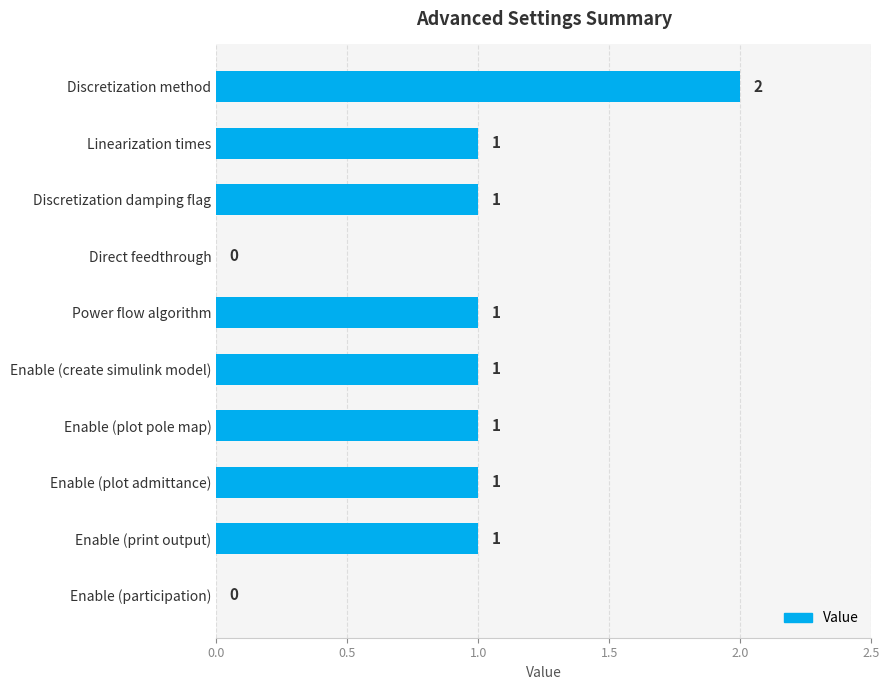

How many values are between 1 and 2?

8